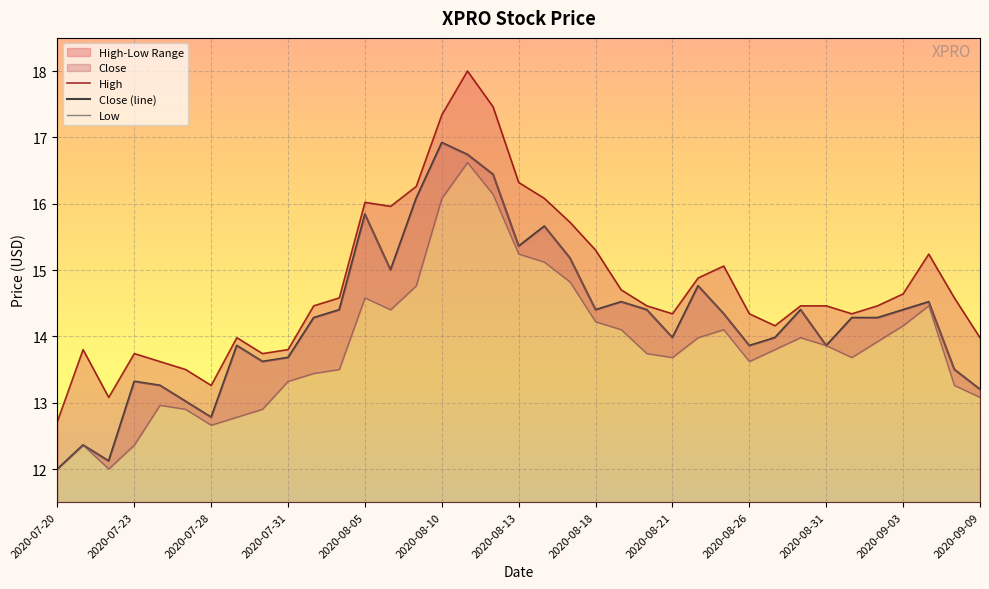

What is the value of the High point at the 29th from the left?

14.2